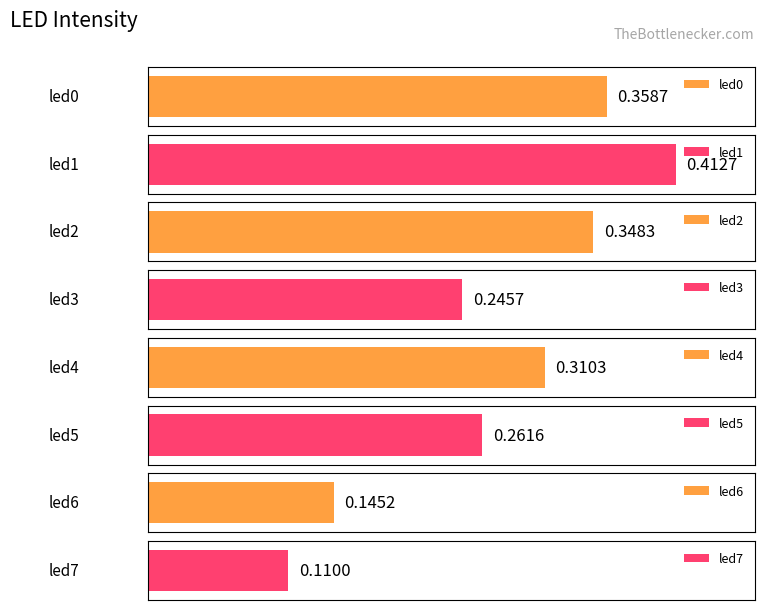

What value does the data have at led0?

0.4